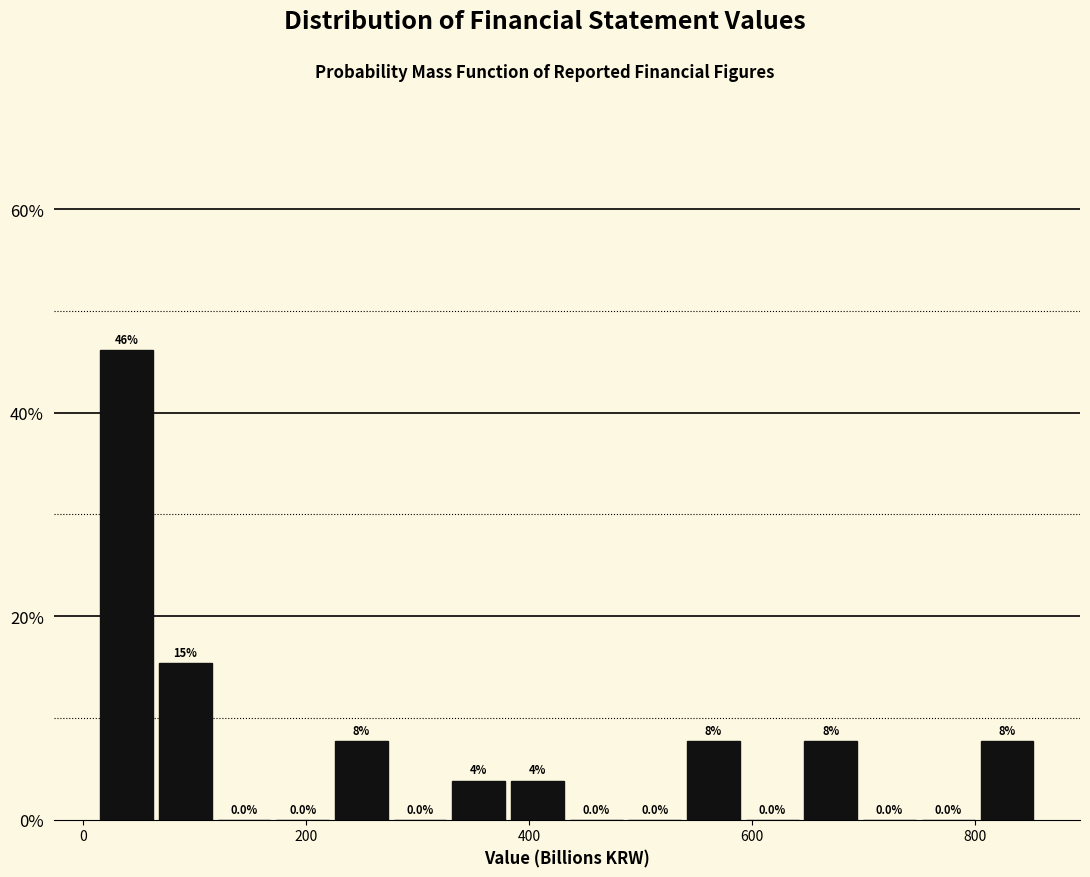

Read against the x-axis, roughly where is the centre of the tallest bar?

40